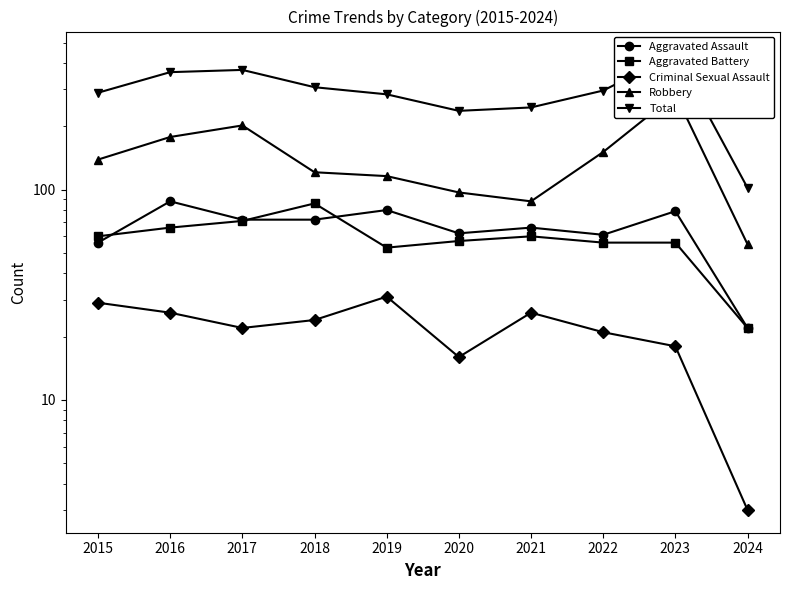

At which category does the chart reach its peak across all series?

2023